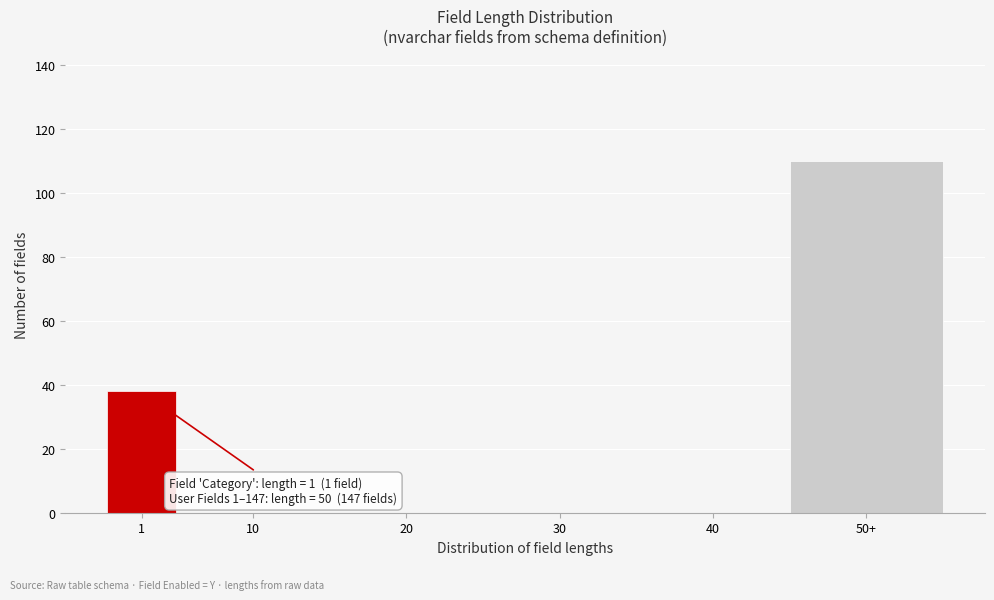

Reading left to right, what are all the values shown in this chart?

1=38	10=0	20=0	30=0	40=0	50+=110